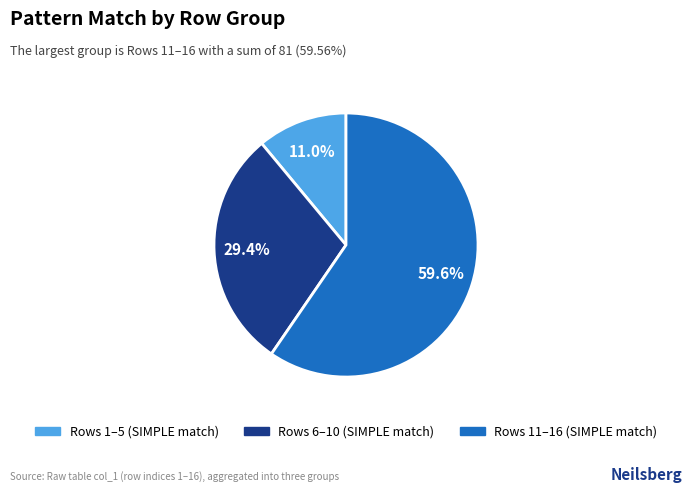

Does any single category account for the majority?

Yes